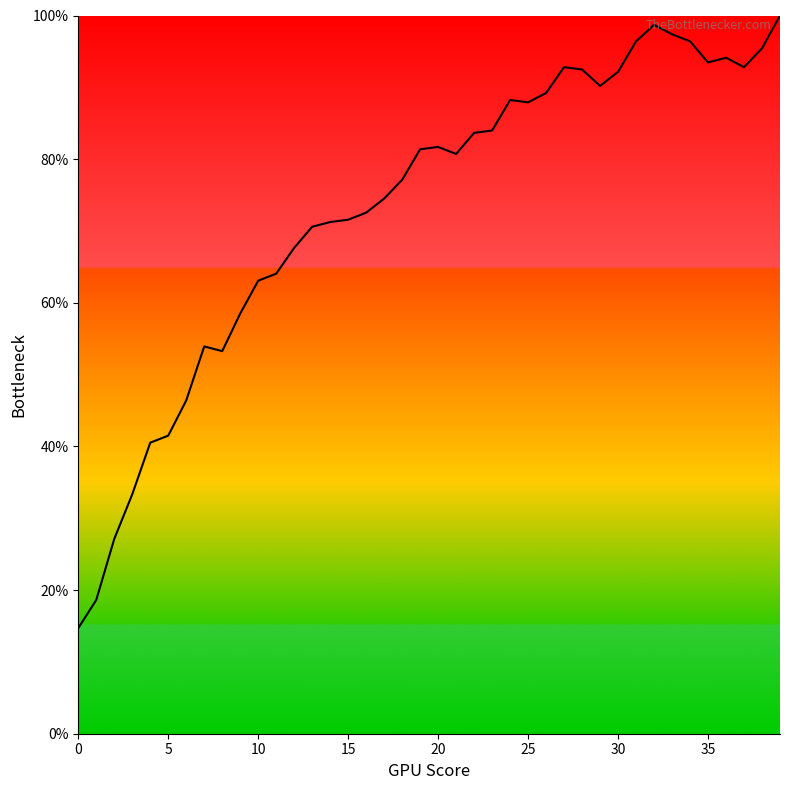

What is the greatest value displayed?

100.0